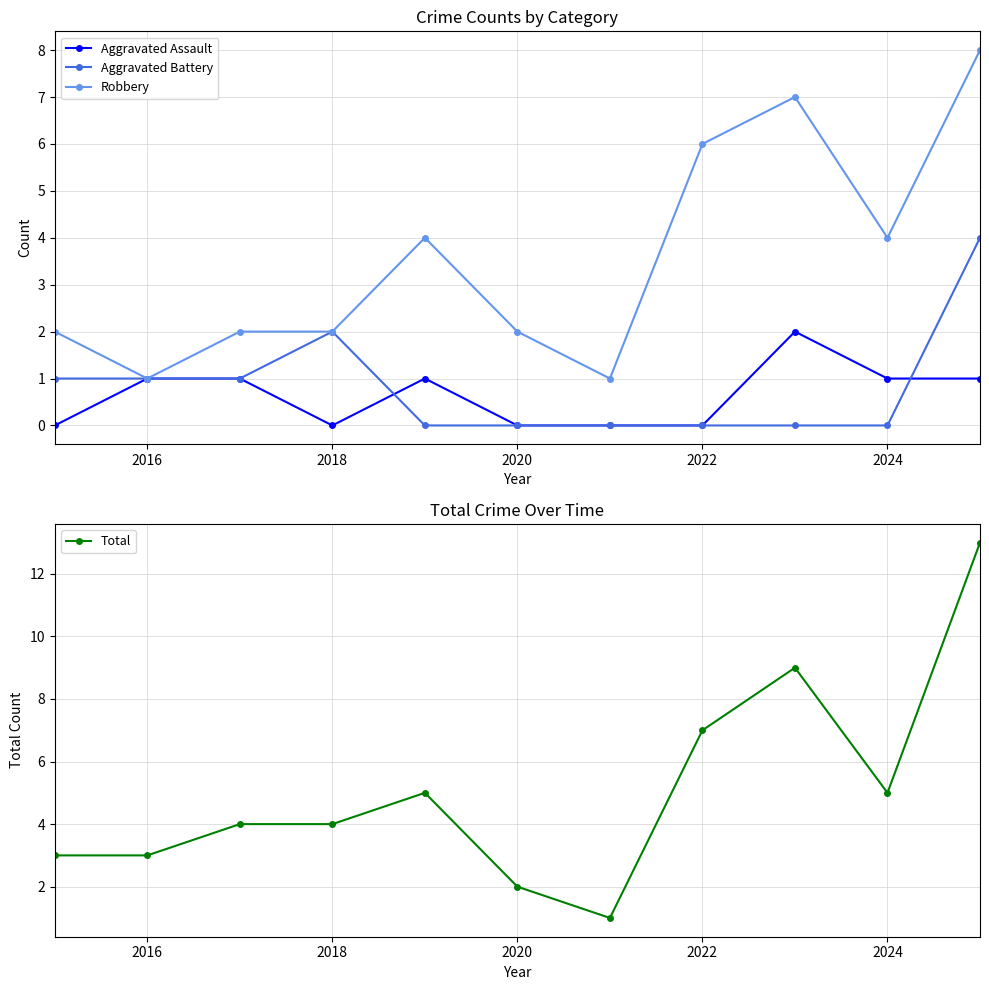

The value of Total at 2018 is 4. True or false?

True